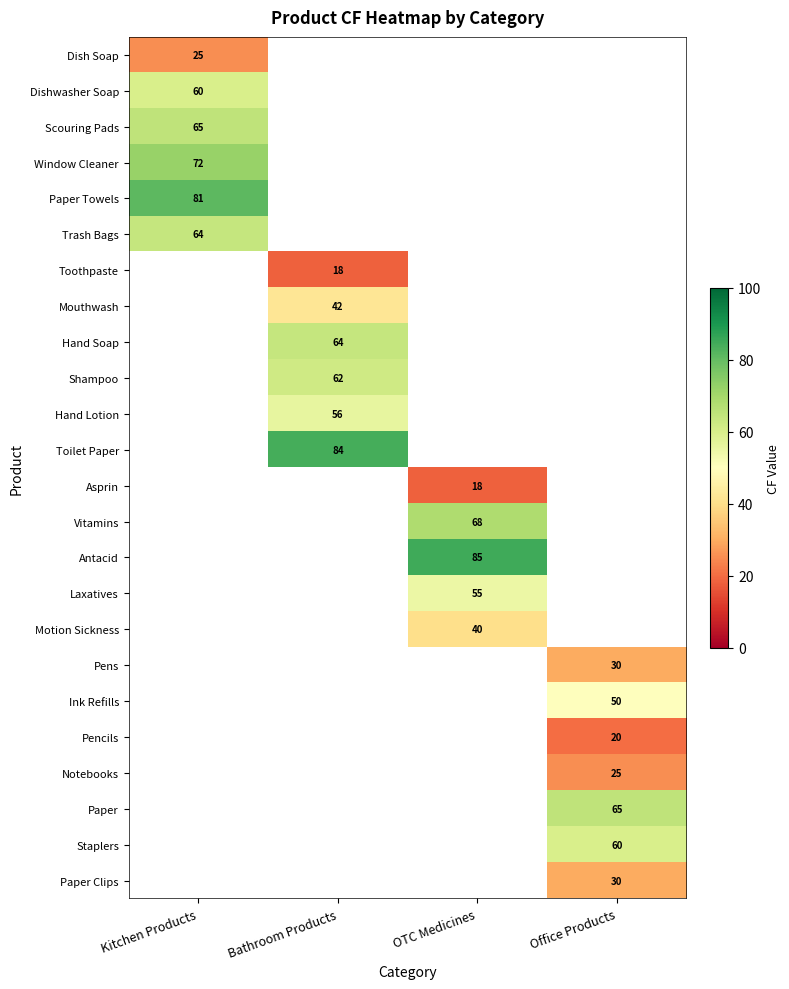

The value of Dishwasher Soap at Kitchen Products is 60. True or false?

True